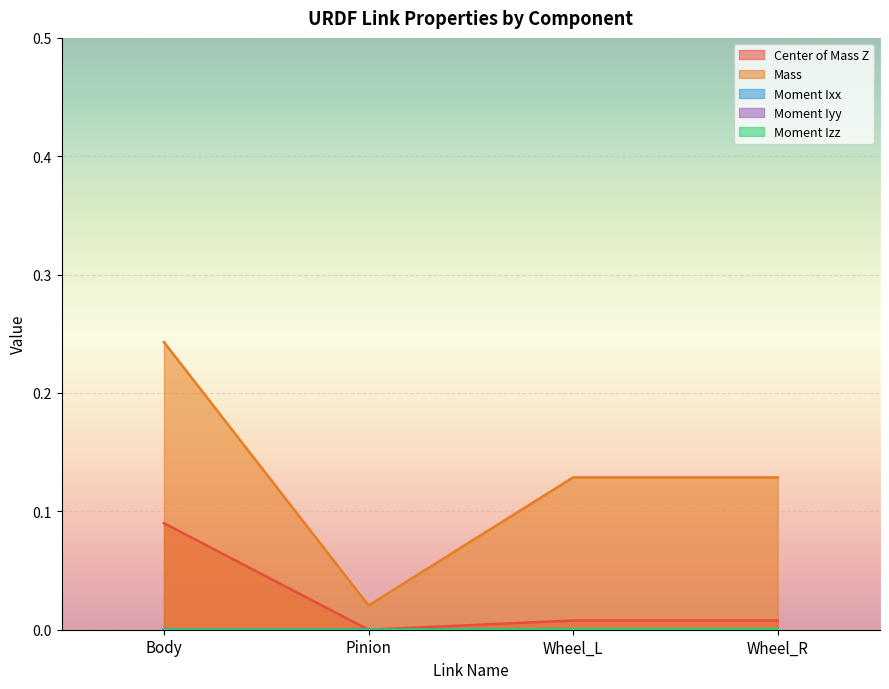

Which has a higher value, Body or Wheel_L?

Body